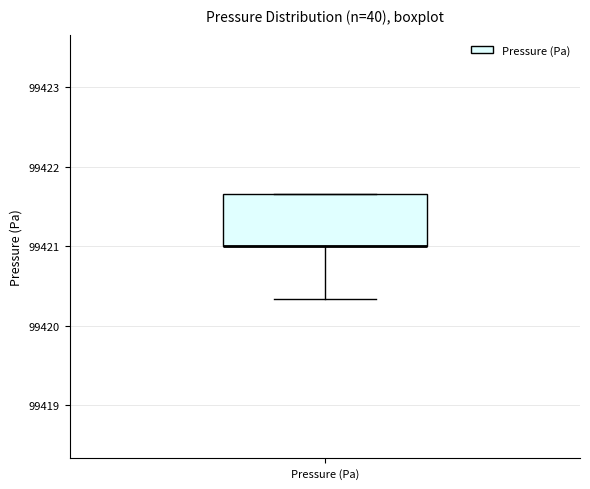

Transcribe this box plot: give where the median line is, the range the box spans, and where the two whiskers end, as read against the y-axis. The values are not printed on the chart, so give them approximately, as read against the axis.

median 99421.0 (drawn on the box's lower edge), box 99421.0 to 99421.7, whiskers 99420.3 to 99421.7